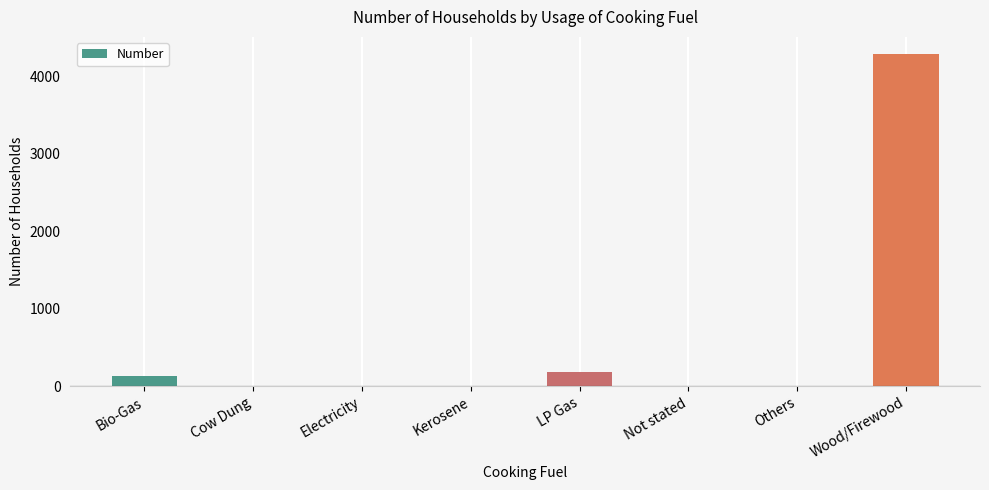

What is the greatest value displayed?

4294